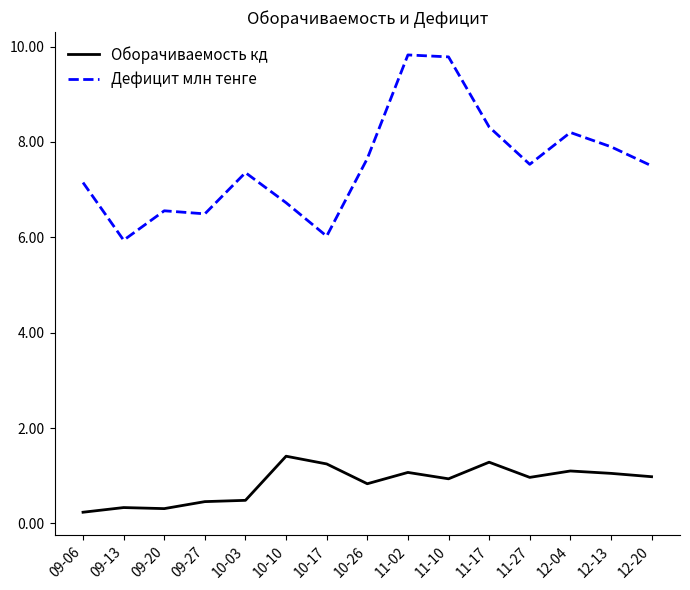

Which series has the largest range (max minus min)?

Дефицит млн тенге